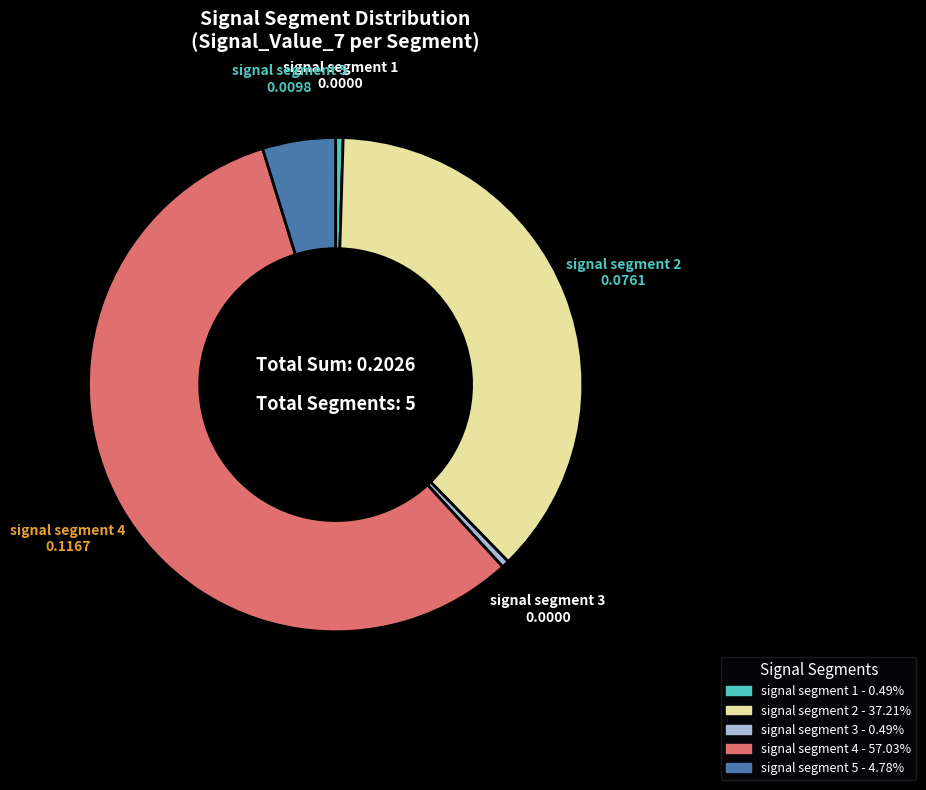

Which category has the biggest portion of the pie?

signal segment 4